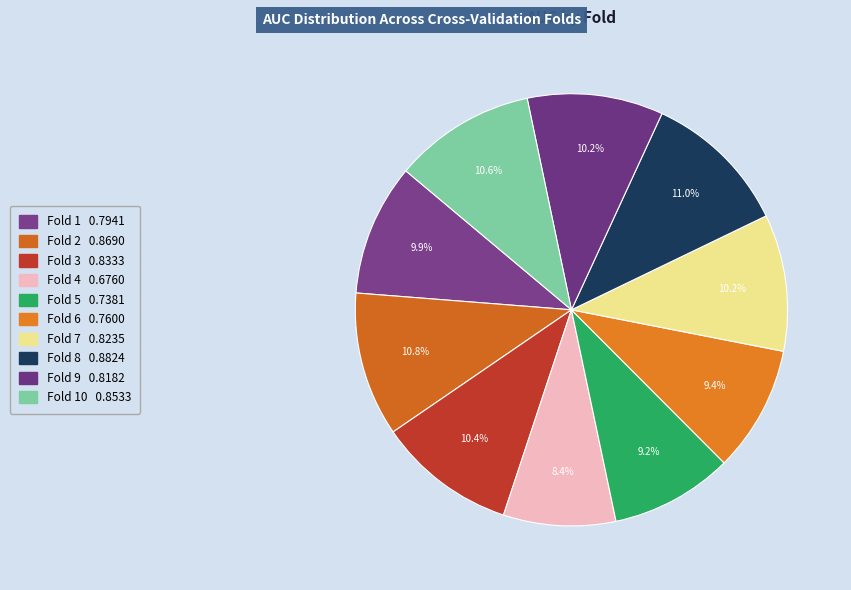

How many slices are in this pie chart?

10